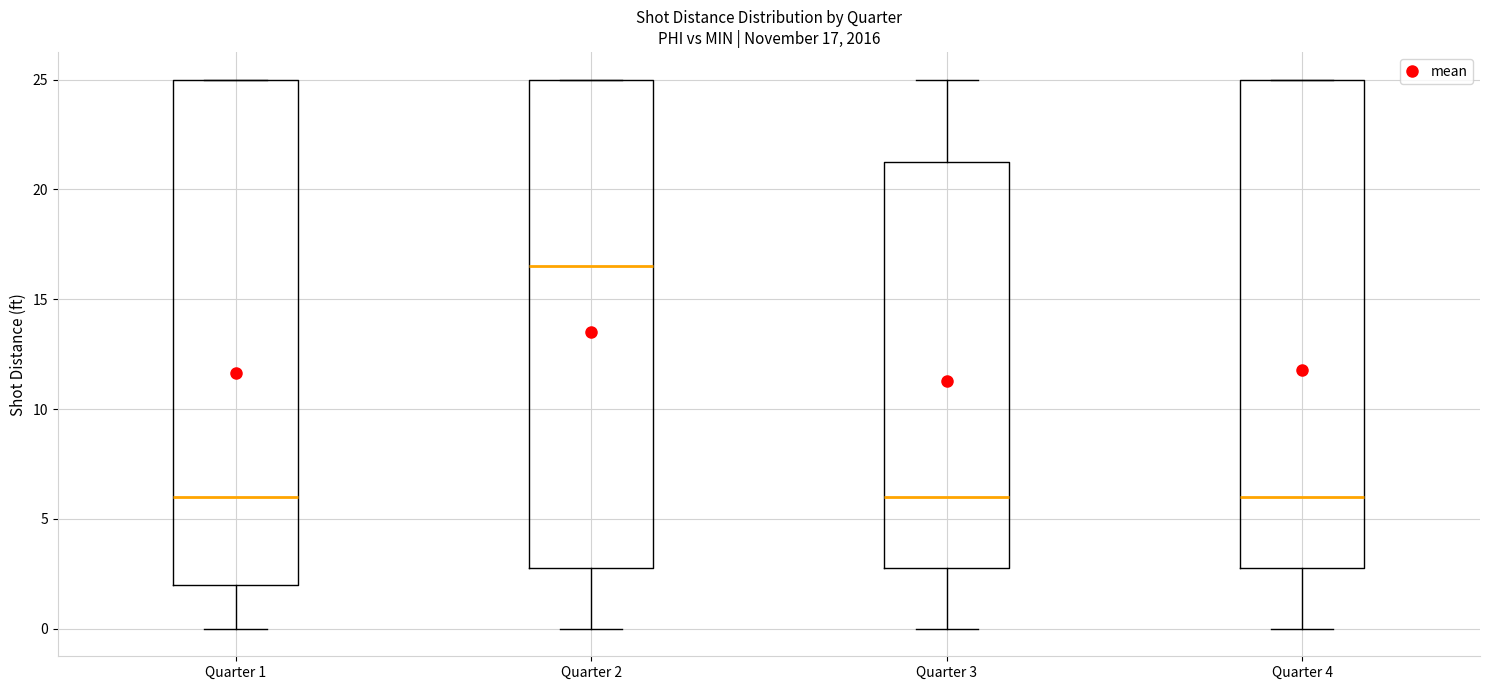

Comparing the boxes themselves (not the whiskers), which one is the tallest?

Quarter 1